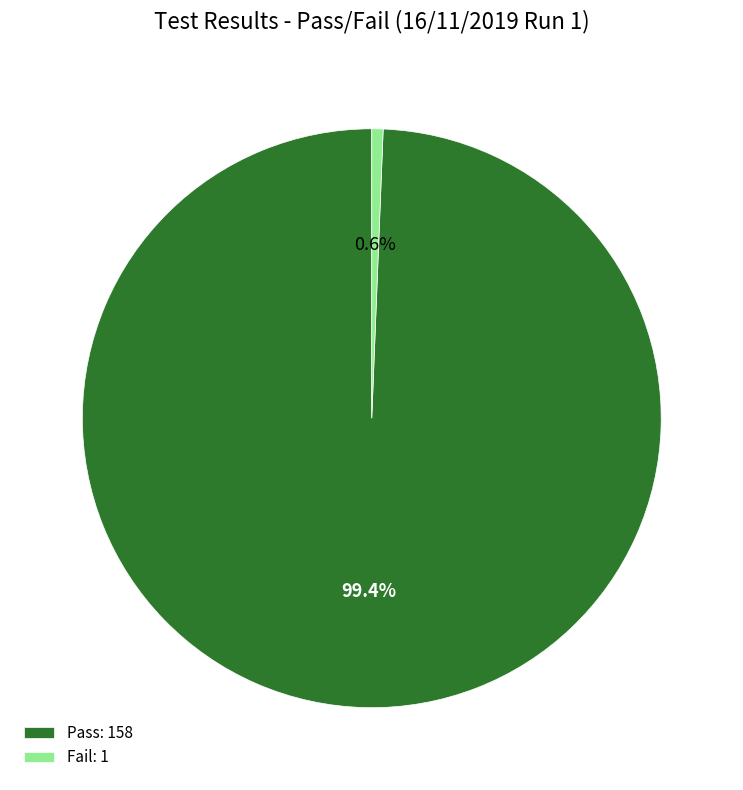

What is the largest slice in the pie chart?

Pass